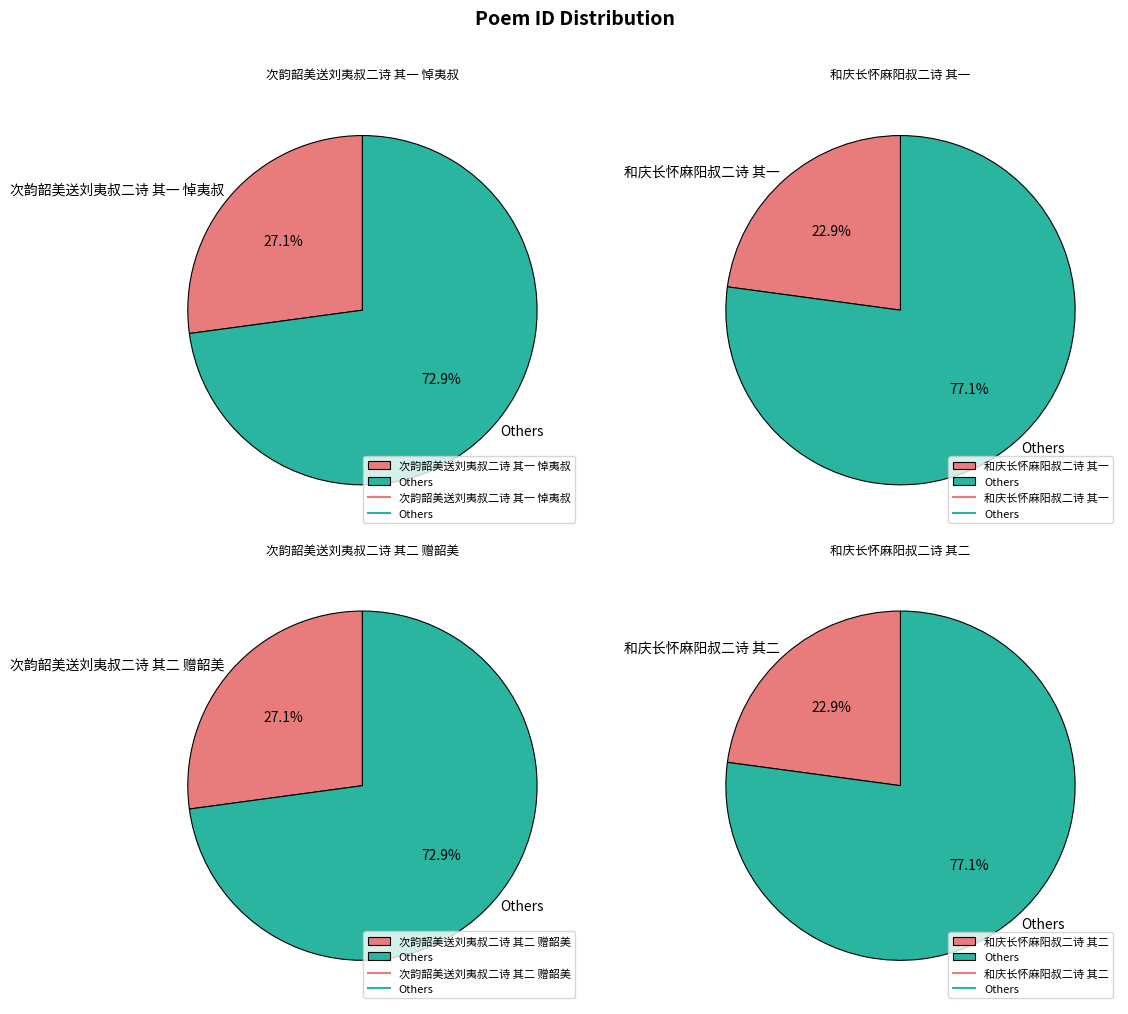

What percentage is the 和庆长怀麻阳叔二诗 其二 slice, to the nearest percent?

23%